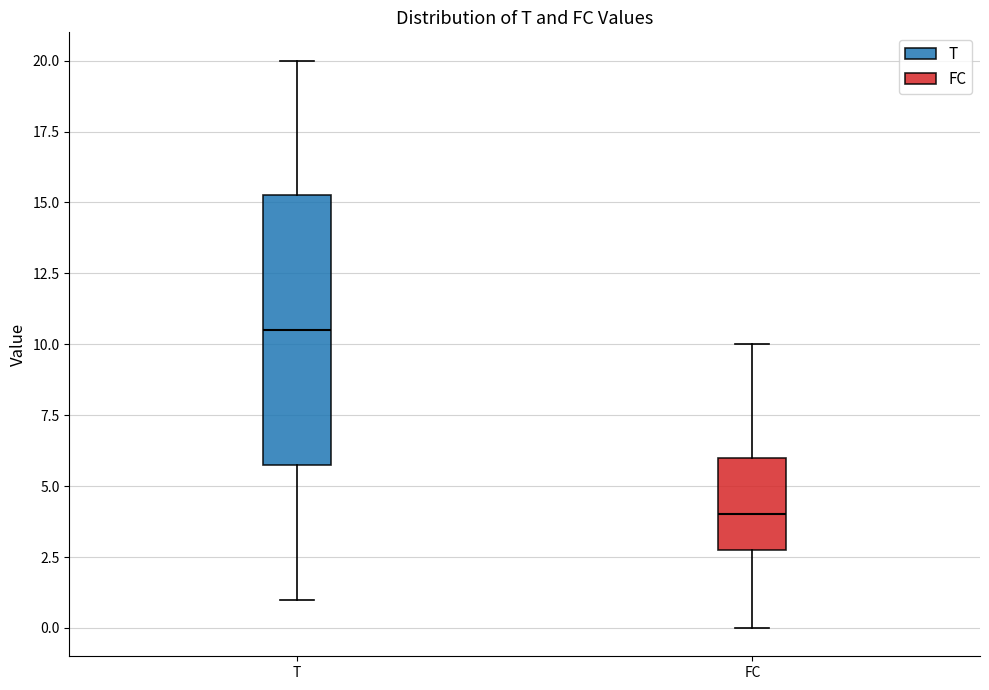

Comparing the boxes themselves (not the whiskers), which one is the tallest?

T